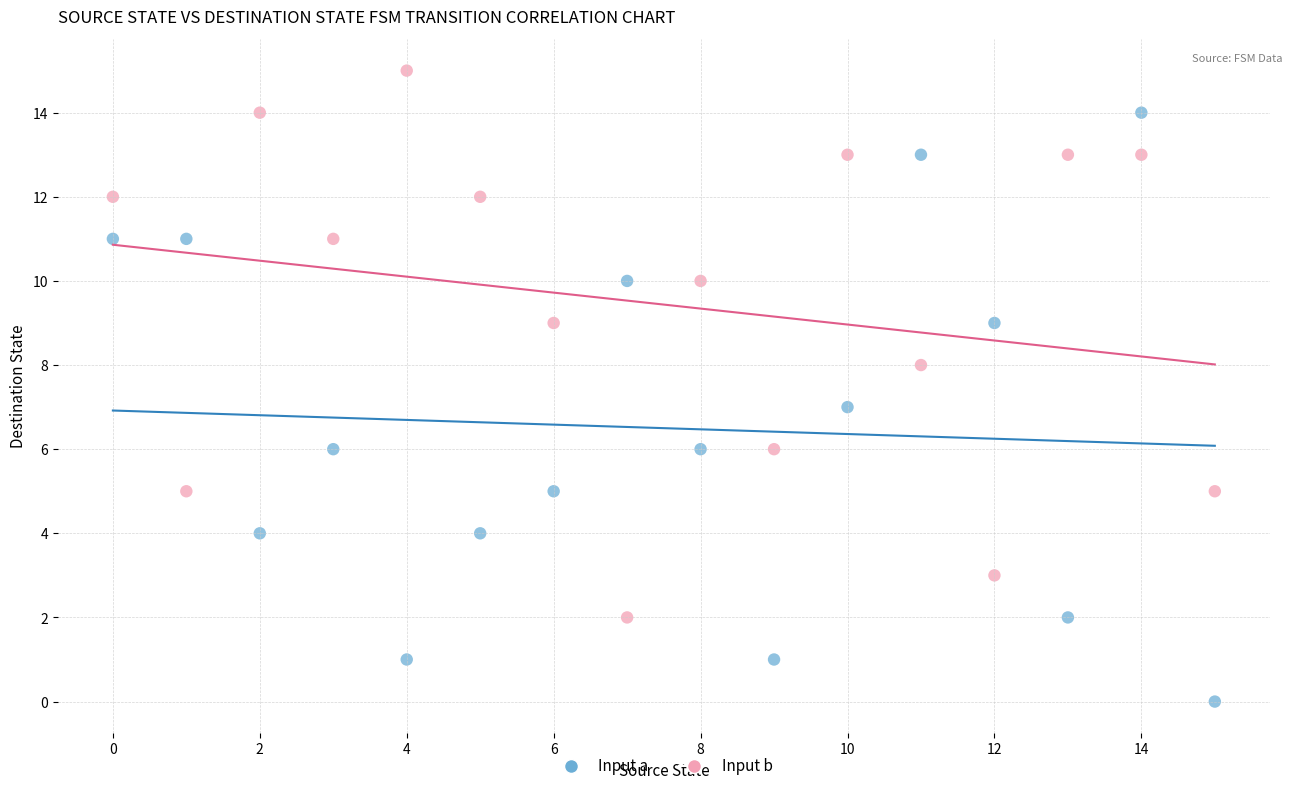

Which series reaches the maximum Y coordinate?

Input b